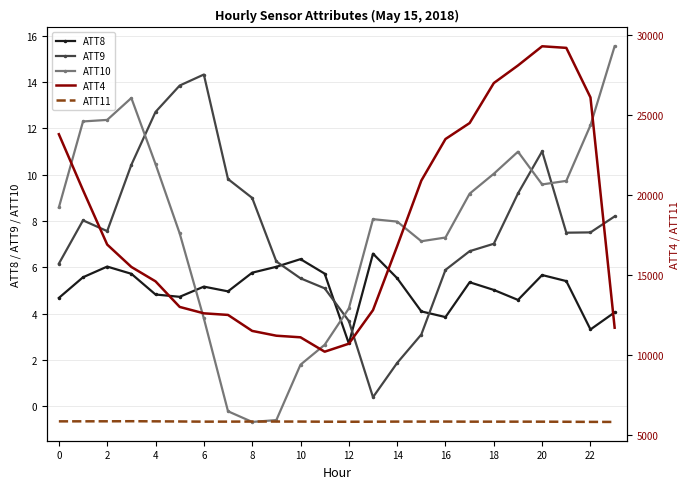

What is the highest value of the ATT9 series?

14.3